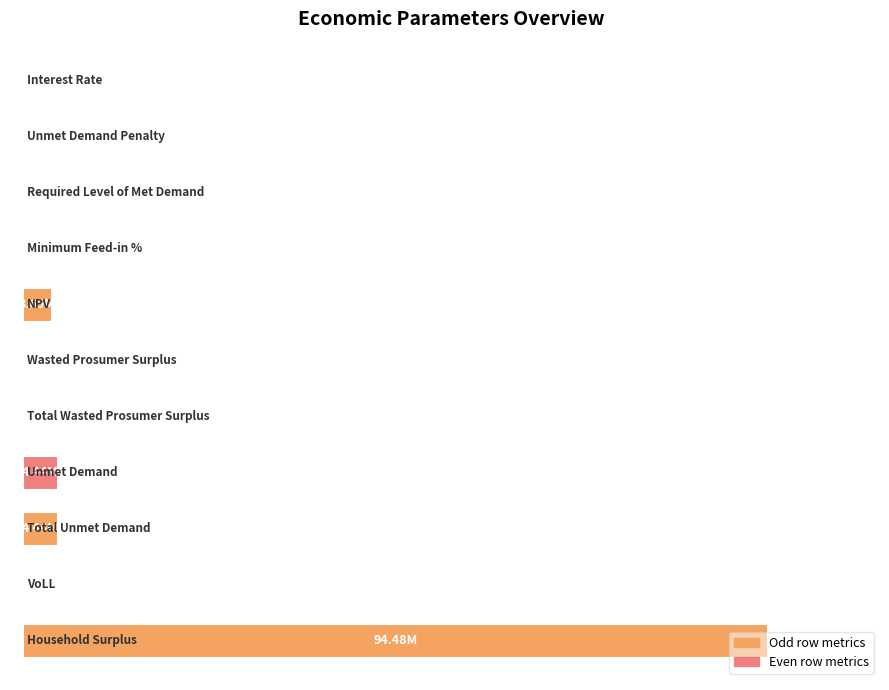

Are the bars horizontal?

Yes